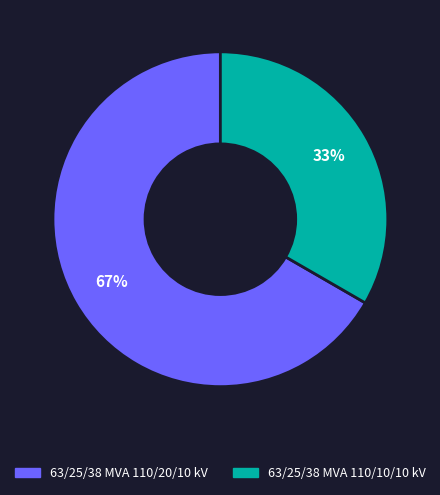

What is the majority slice?

63/25/38 MVA 110/20/10 kV